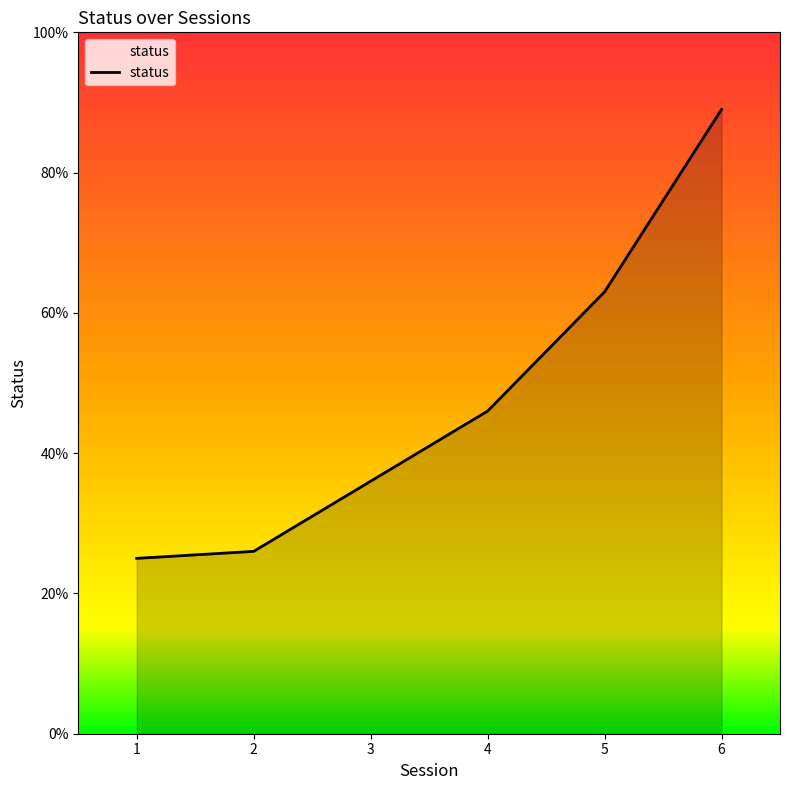

Is it true that the value at 3 is 36?

True